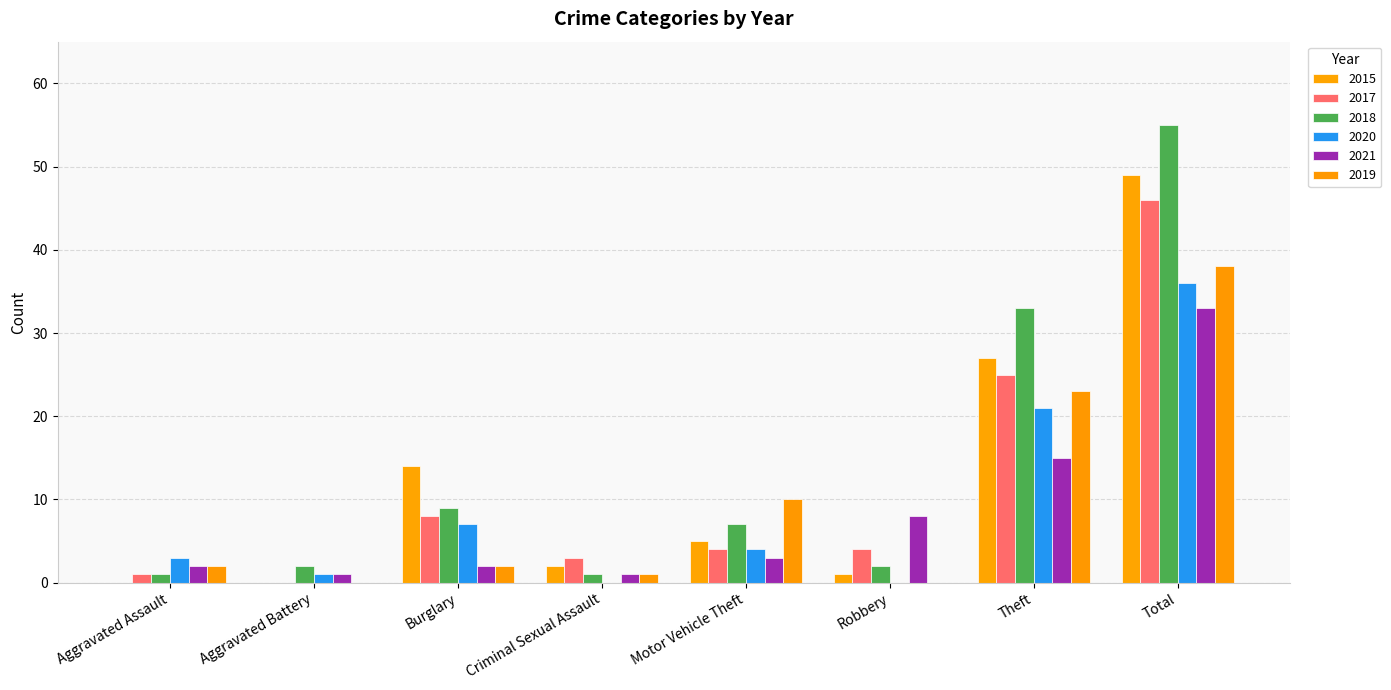

How many groups of bars are there?

8